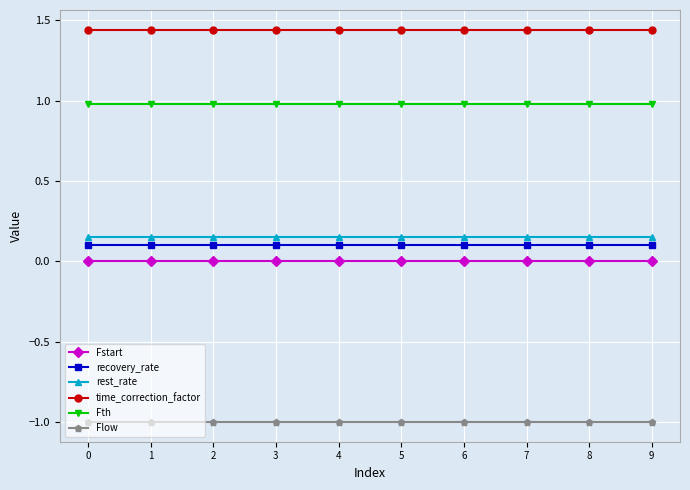

Is it true that recovery_rate equals 0.1 at 4?

True